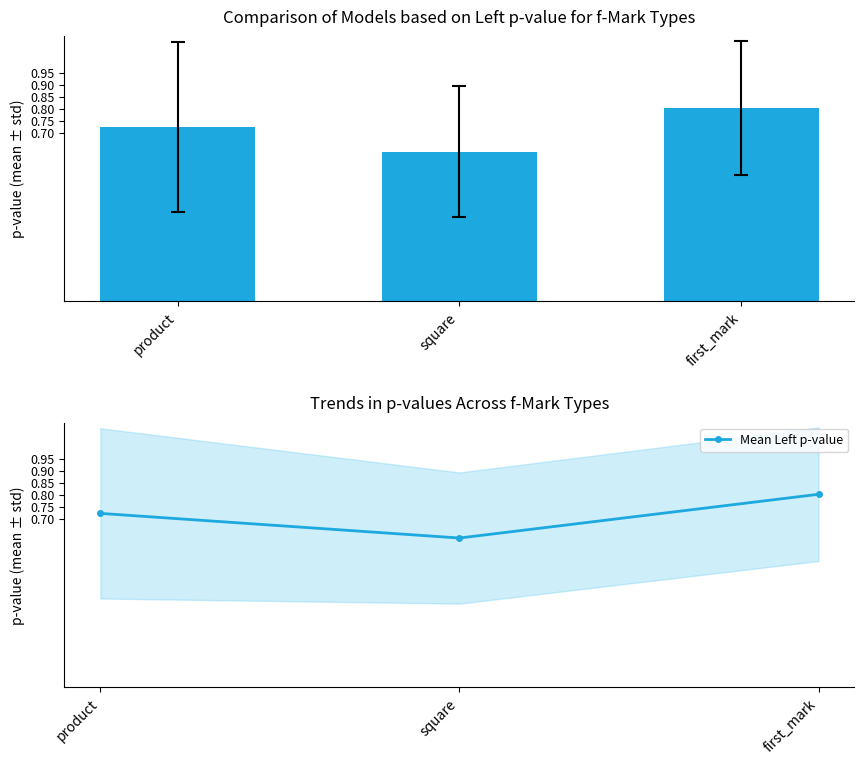

Are the bars horizontal?

No